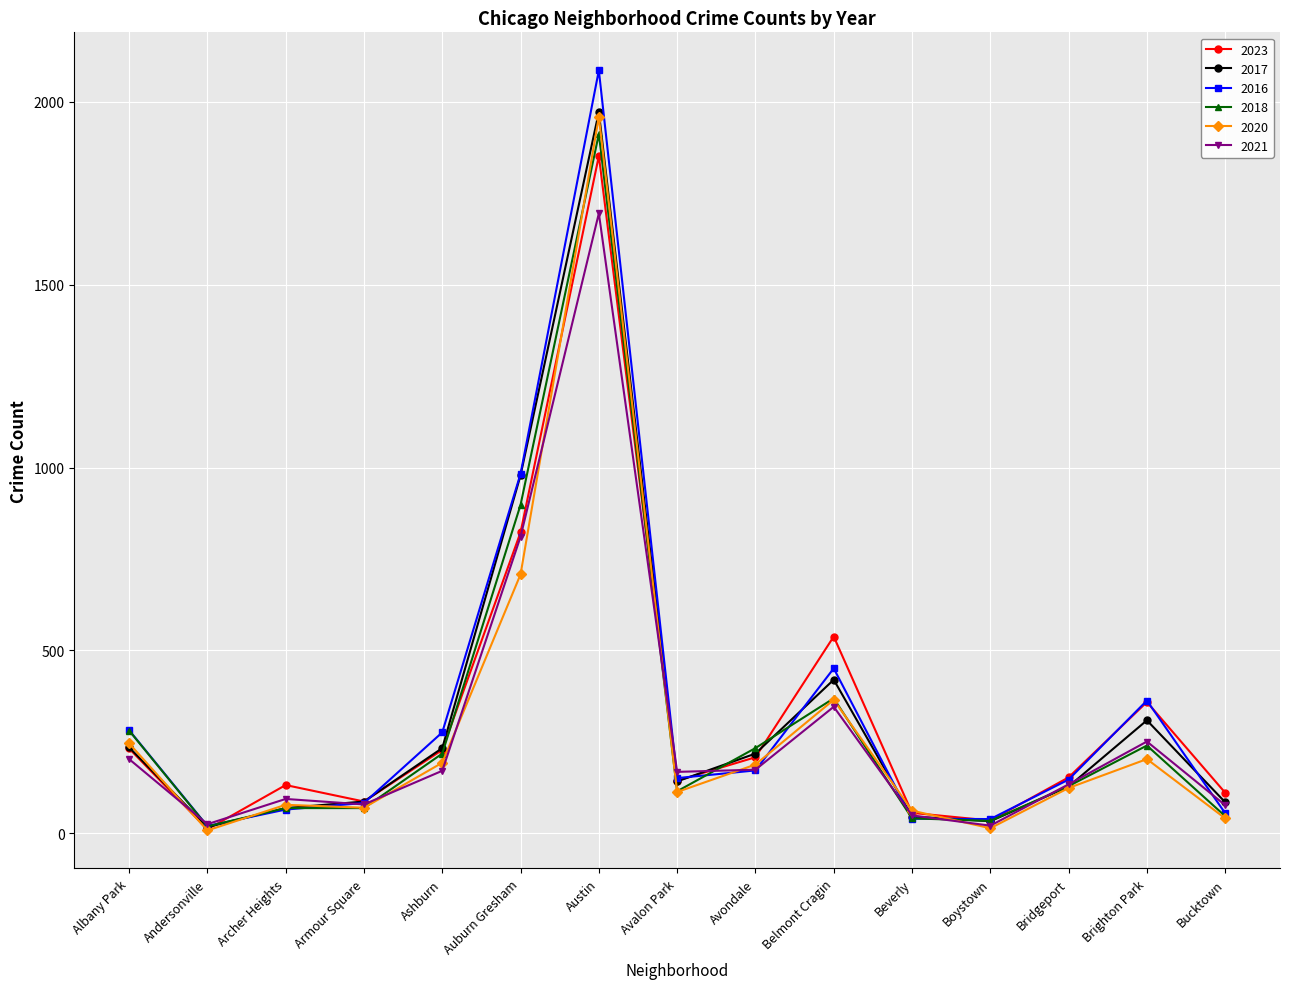

What is the difference between the maximum and second lowest values in the 2016 series?

2047